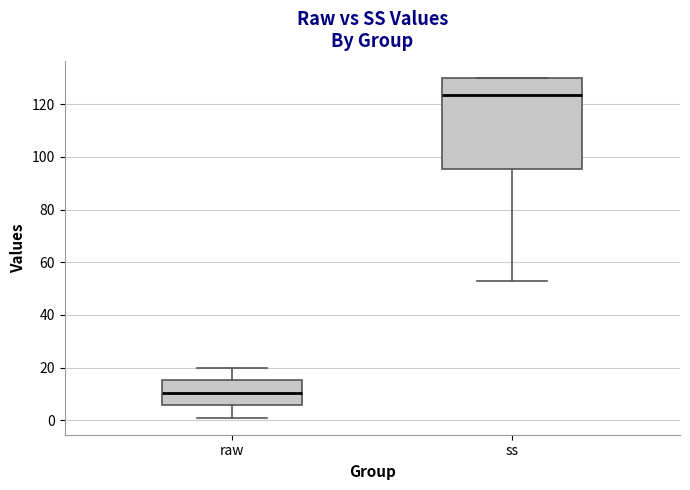

Where is the upper edge of the box for ss on the y-axis? The values are not printed on the chart, so give them approximately, as read against the axis.

130